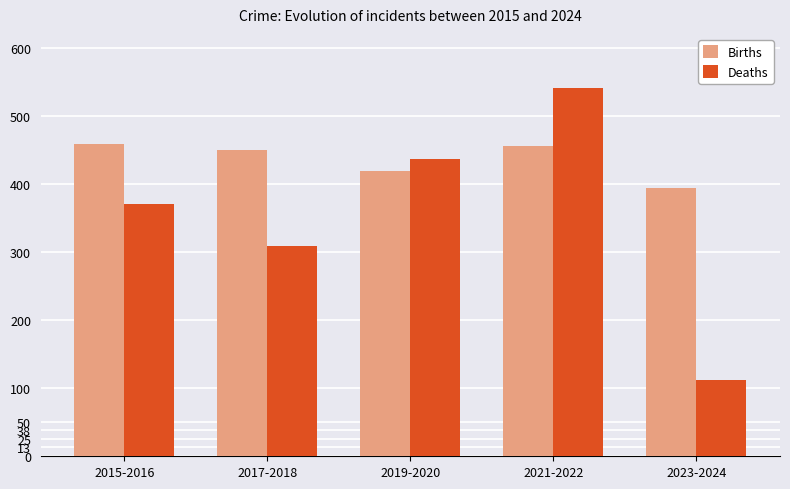

What is the difference between the Deaths values at 2015-2016 and 2019-2020?

66